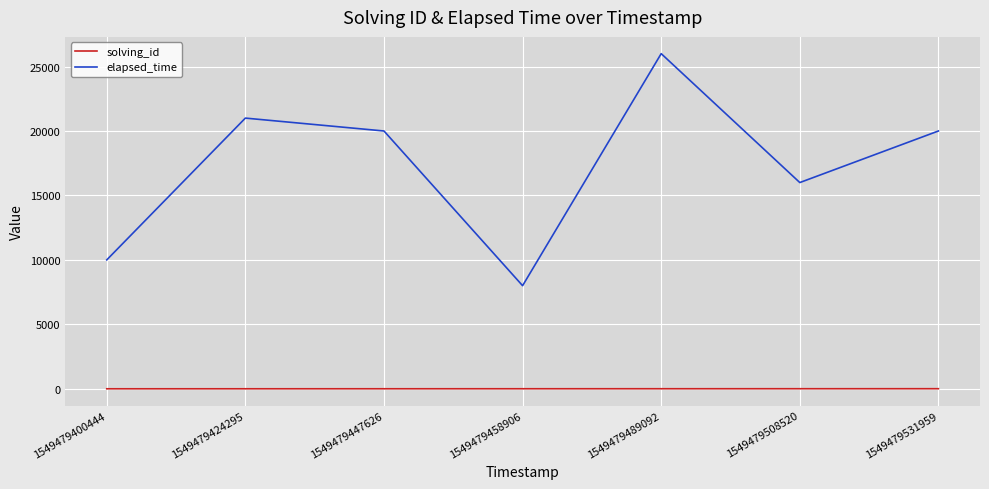

At which label is elapsed_time closest to 17000?

1549479508520